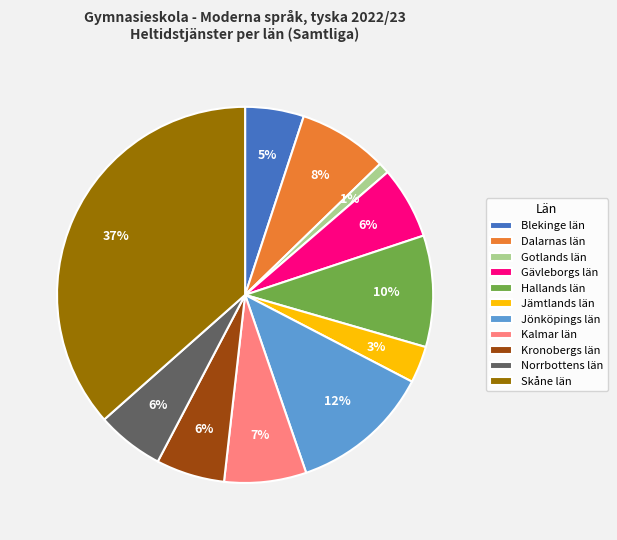

Is the sum of Hallands län and Jämtlands län greater than half?

No